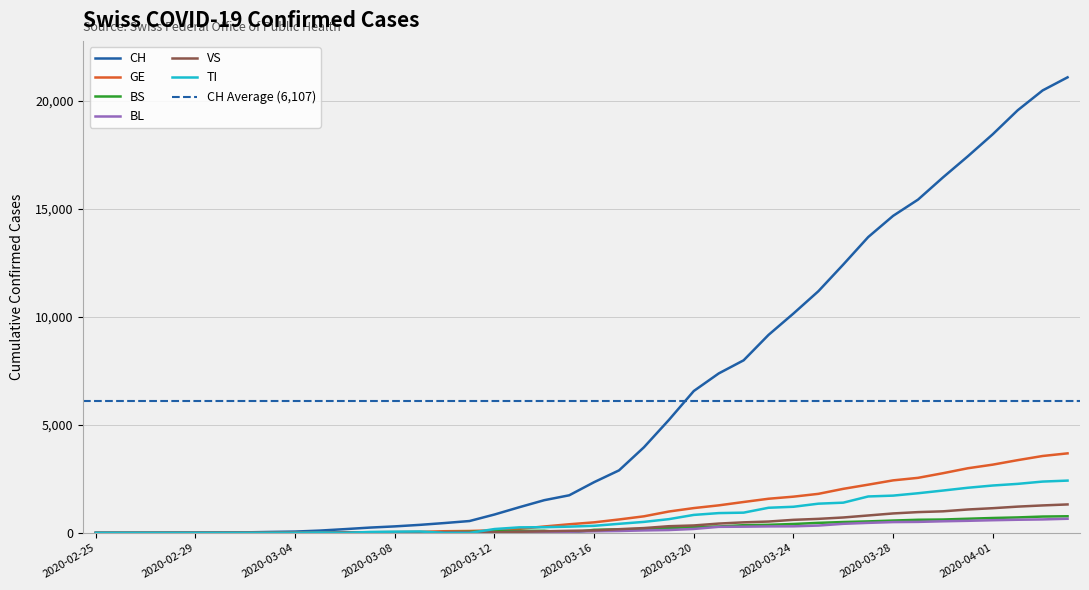

Which series has the largest range (max minus min)?

CH